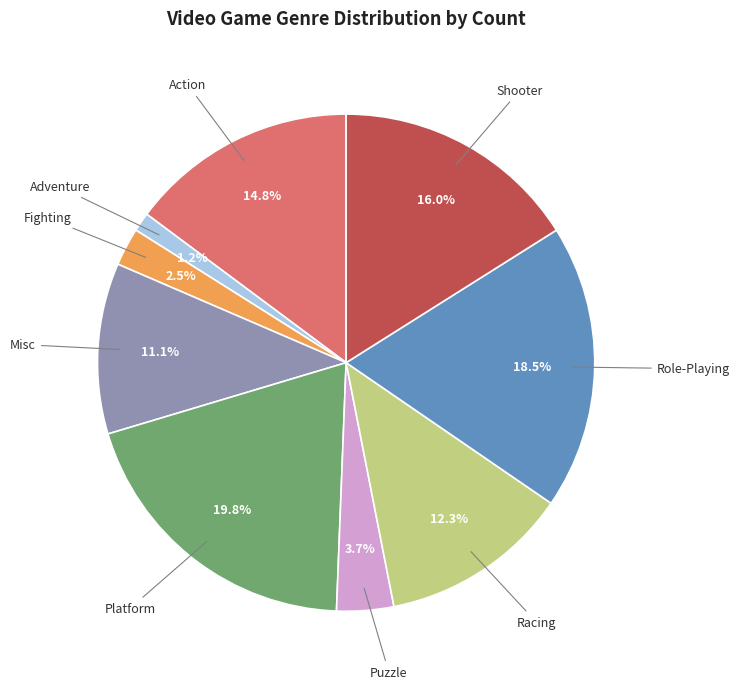

To the nearest percent, what is the combined percentage of Platform and Role-Playing?

38%